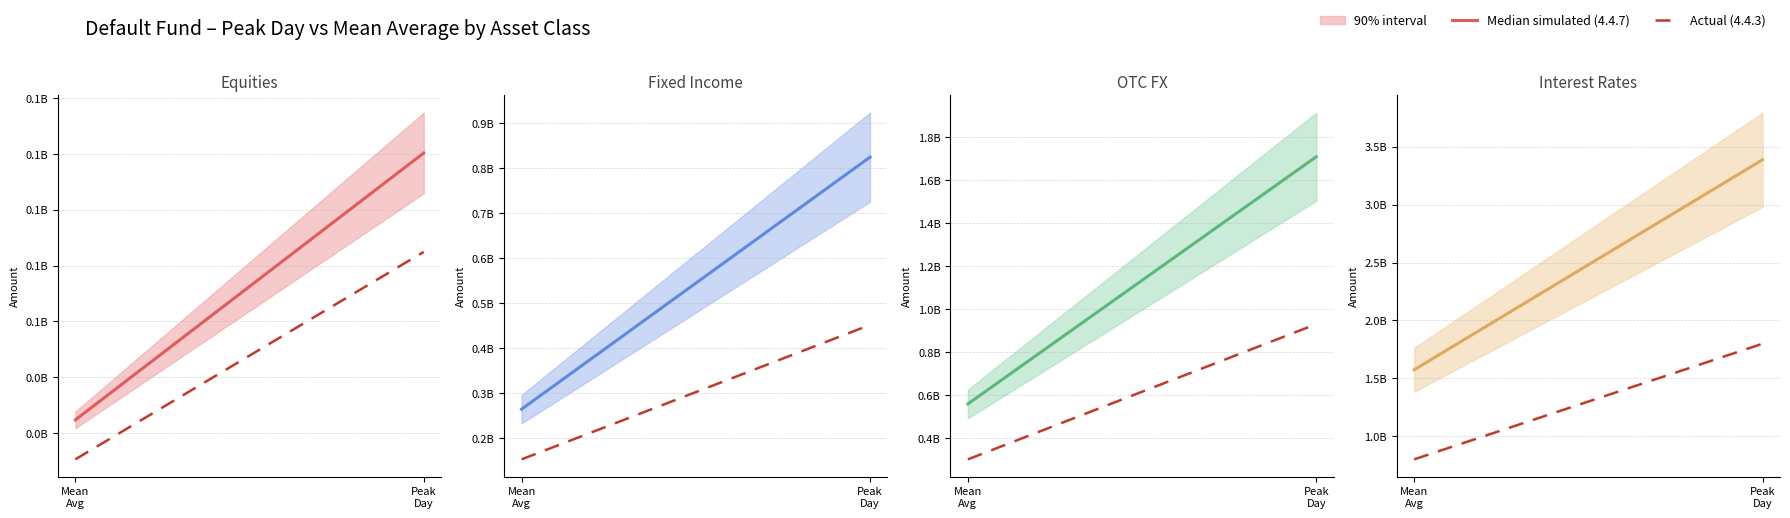

What is the average value of the Actual (4.4.3) series?

1299345000